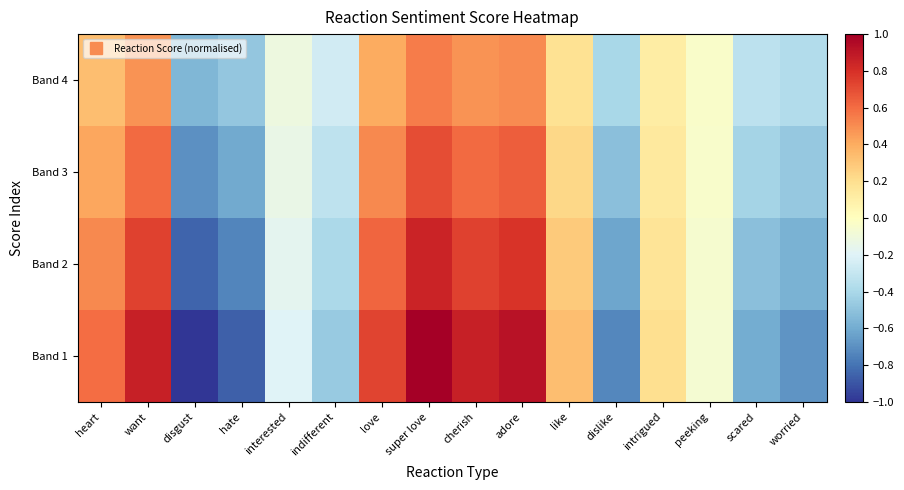

Which label corresponds to the smallest value in the chart?

disgust